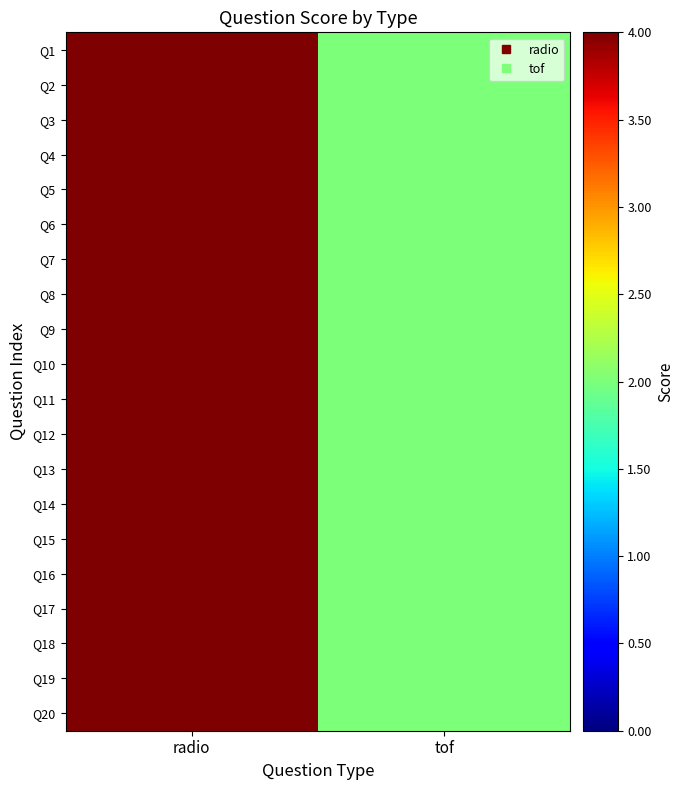

Which has a higher value, tof or radio?

radio